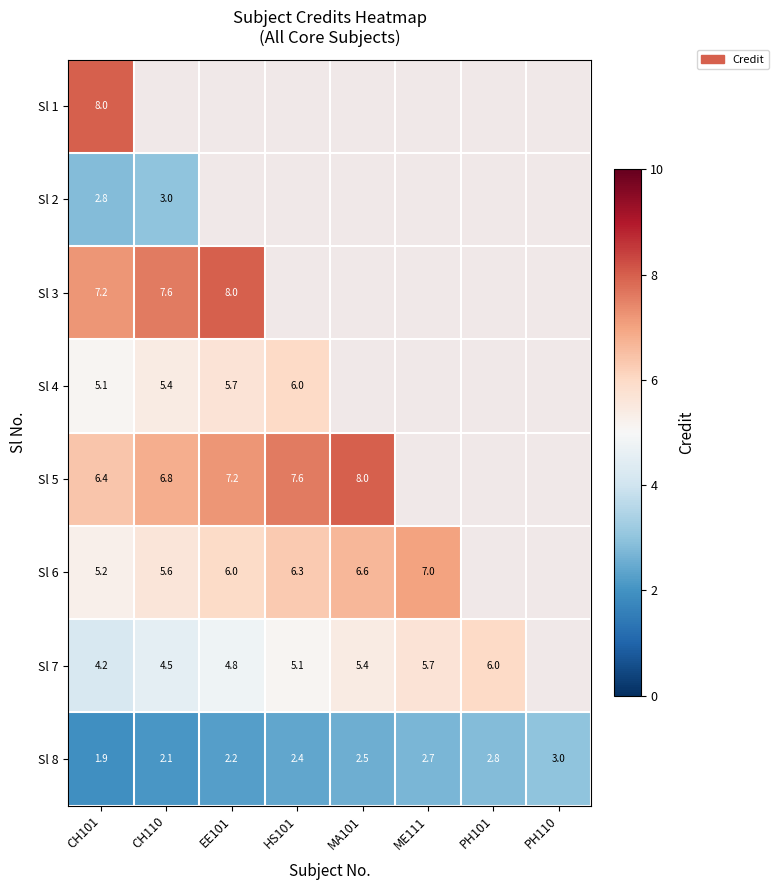

At how many categories does at least one series exceed 5?

7